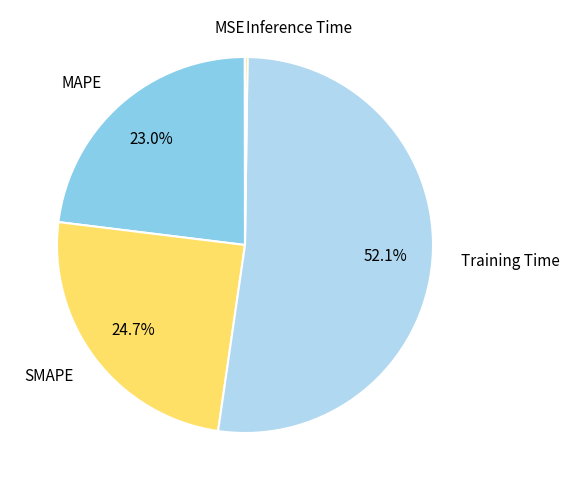

Which category has the biggest portion of the pie?

Training Time